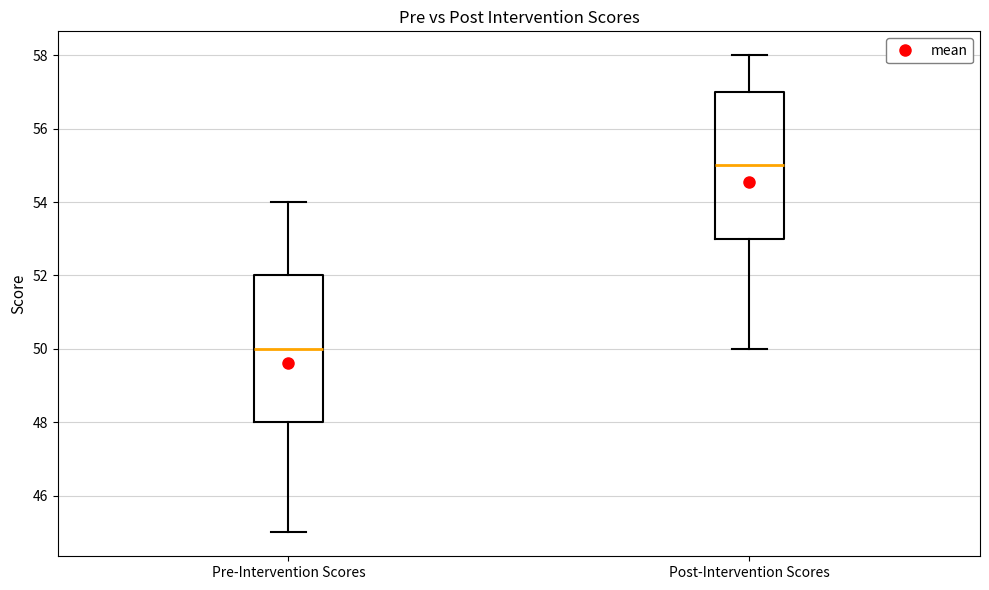

Where does the lower whisker of the box for Post-Intervention Scores end on the y-axis? The values are not printed on the chart, so give them approximately, as read against the axis.

50